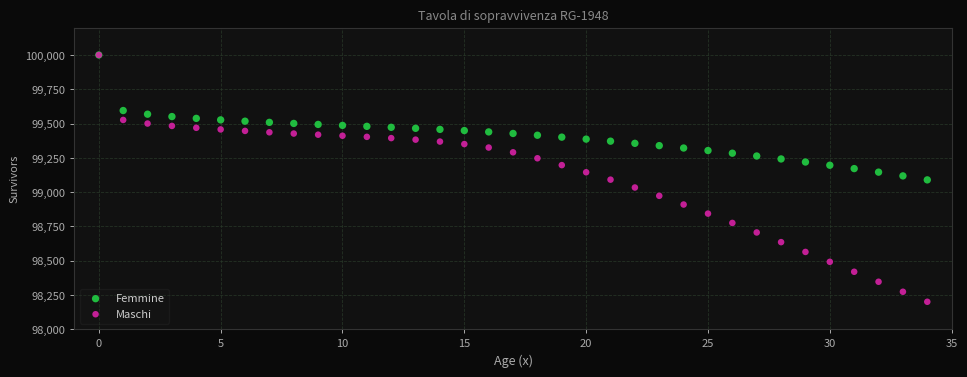

Which series has the largest Y range (max minus min)?

Maschi